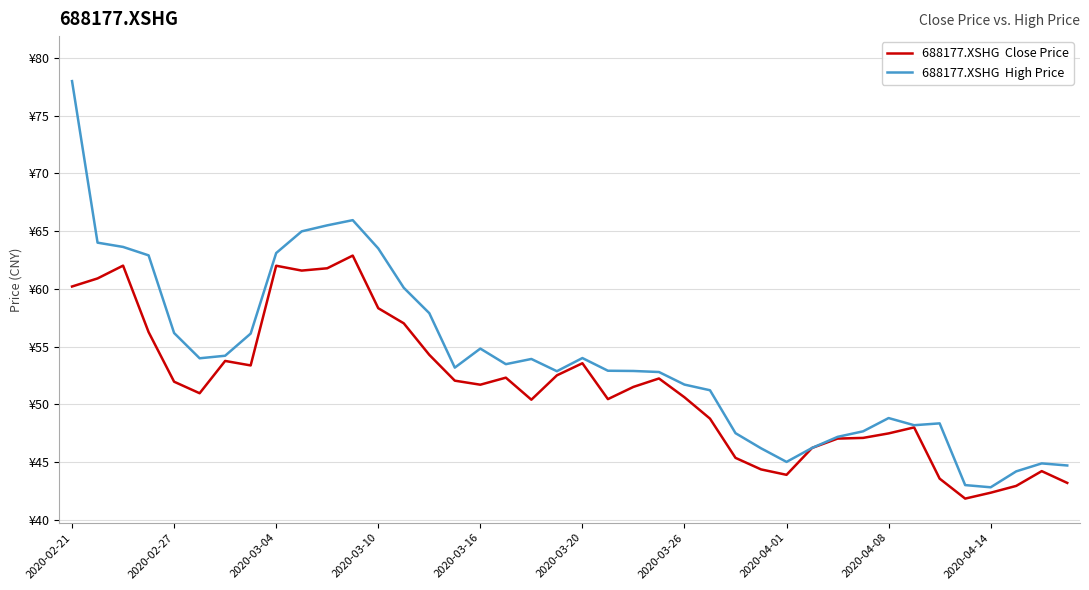

Is this an area chart (filled region under the line)?

No